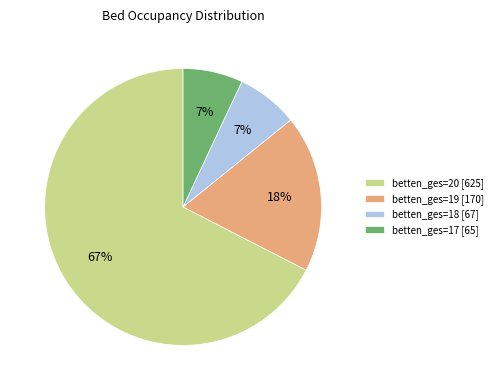

What is the largest slice in the pie chart?

betten_ges=20 [625]